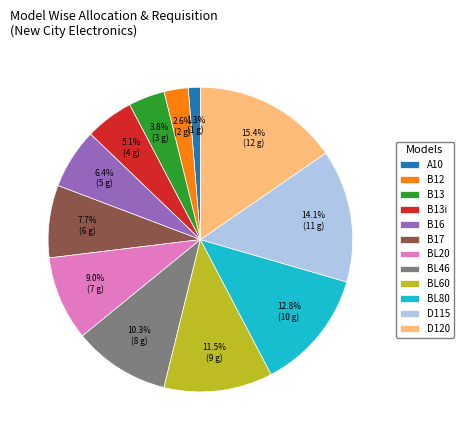

Which slice is the largest?

D120